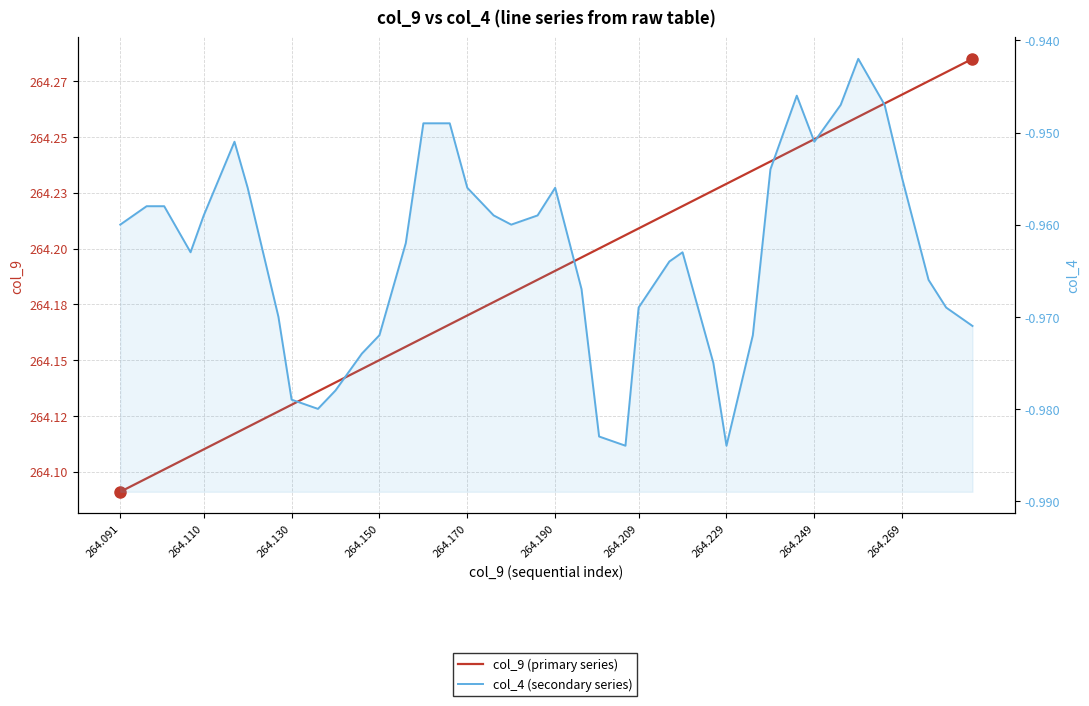

What is the maximum value for col_9 (primary series)?

264.3